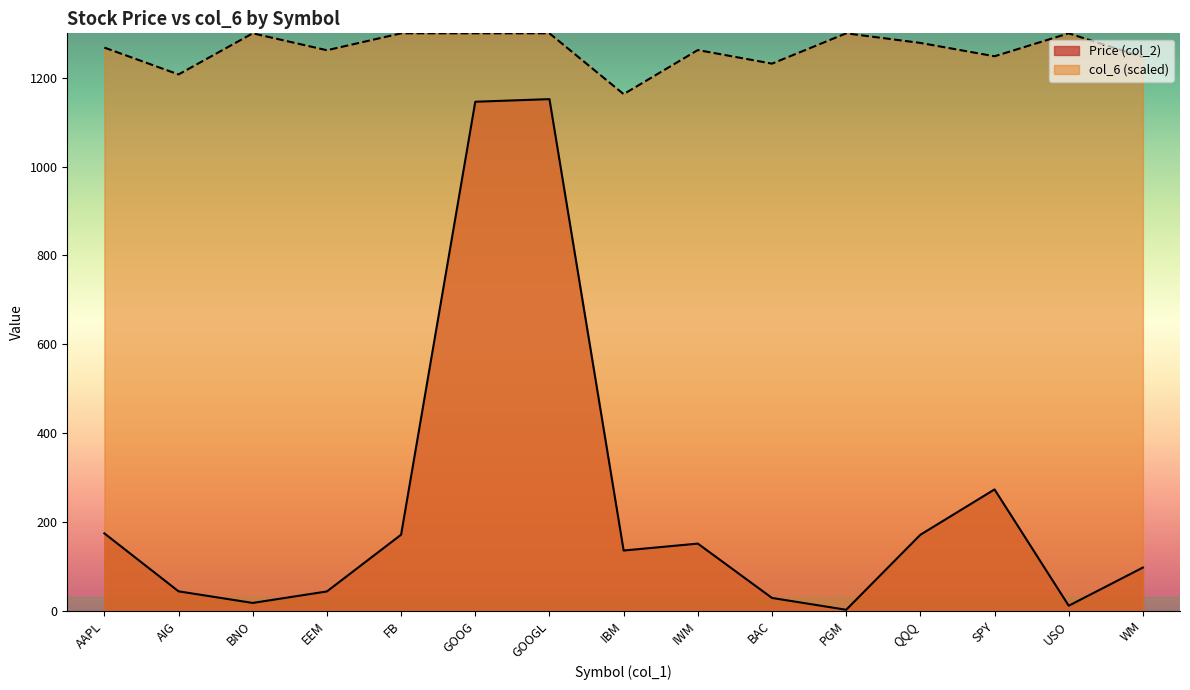

Reading left to right, extract all data points from this chart.

Price (col_2): AAPL=174.2	AIG=43.7	BNO=17.5	EEM=43.4	FB=171.2	GOOG=1146.0	GOOGL=1151.9	IBM=135.6	IWM=151.1	BAC=28.8	PGM=2.2	QQQ=171.0	SPY=273.1	USO=11.3	WM=97.2
col_6: AAPL=1267.9	AIG=1207.5	BNO=1300.0	EEM=1262.0	FB=1300.0	GOOG=1300.0	GOOGL=1300.0	IBM=1163.1	IWM=1262.3	BAC=1231.8	PGM=1300.0	QQQ=1278.4	SPY=1248.4	USO=1300.0	WM=1246.3